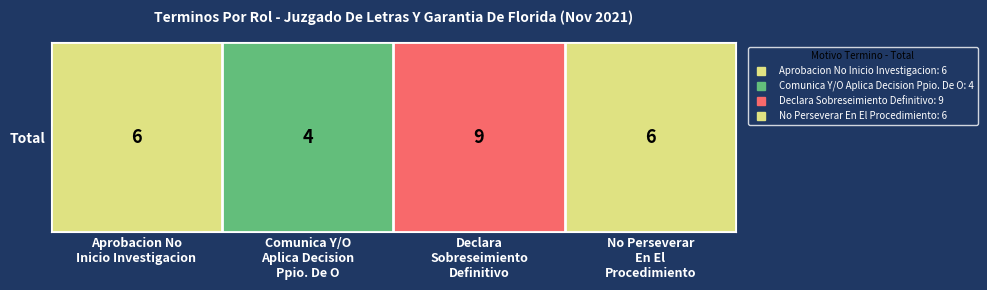

Which category has the highest value across all series?

Declara
Sobreseimiento
Definitivo